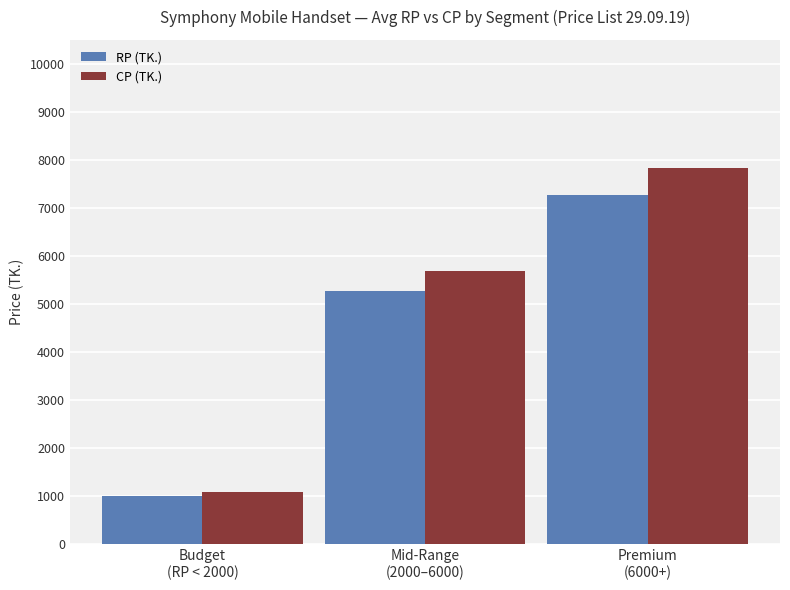

Which series has the widest spread of values?

CP (TK.)